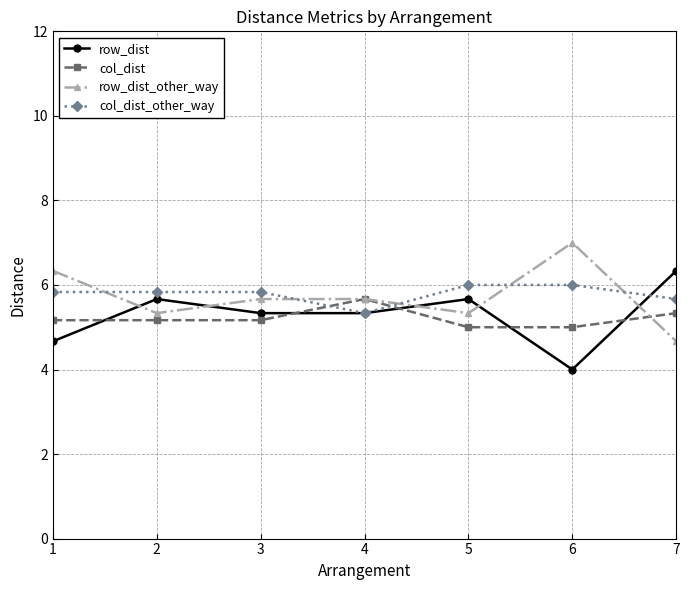

Is it true that row_dist equals 5.7 at 2?

True